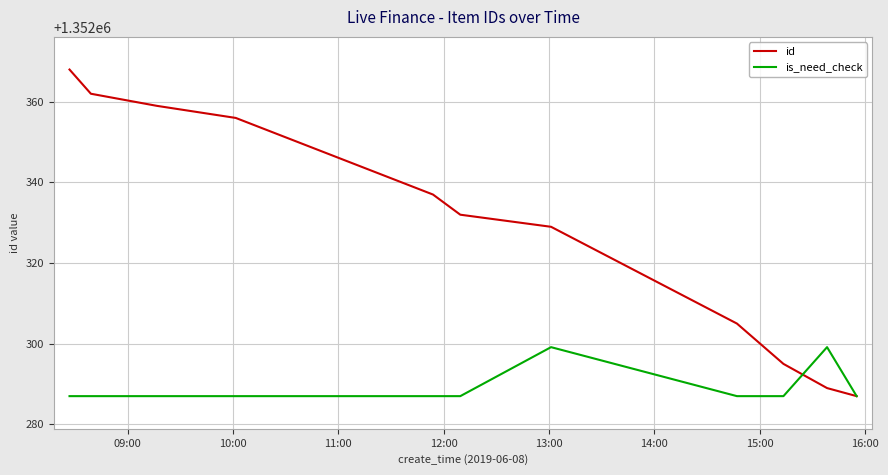

What is the difference between the maximum and minimum values in the id series?

81.0